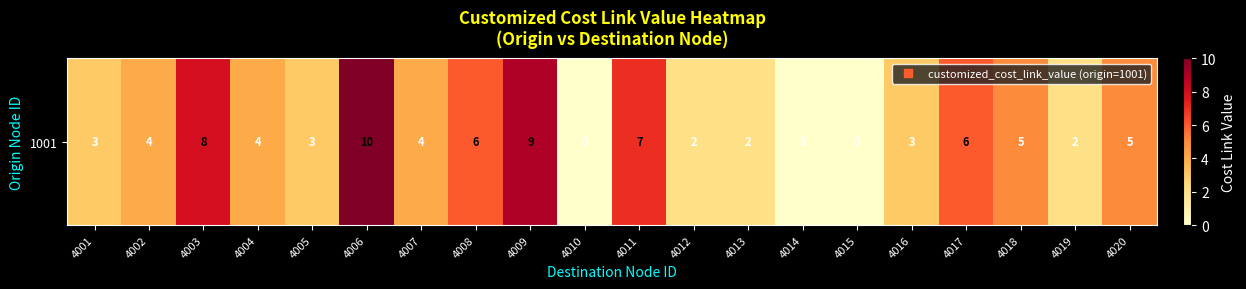

Where does the data first go above 4?

4003